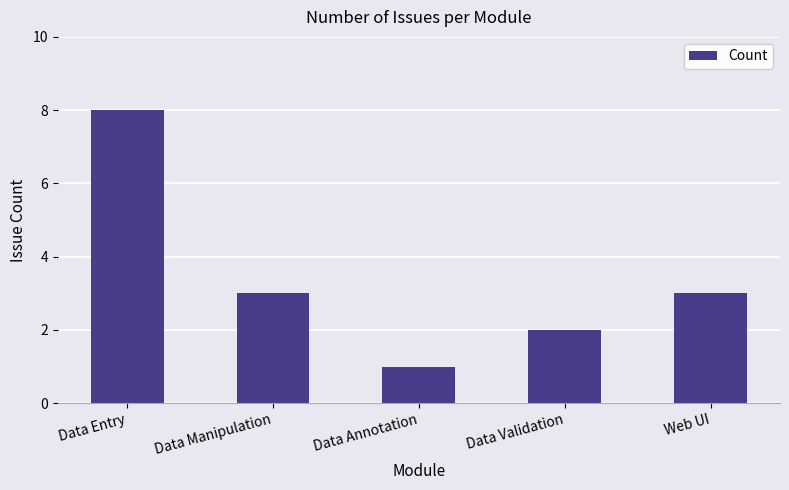

What is the label of the 4th bar from the left?

Data Validation